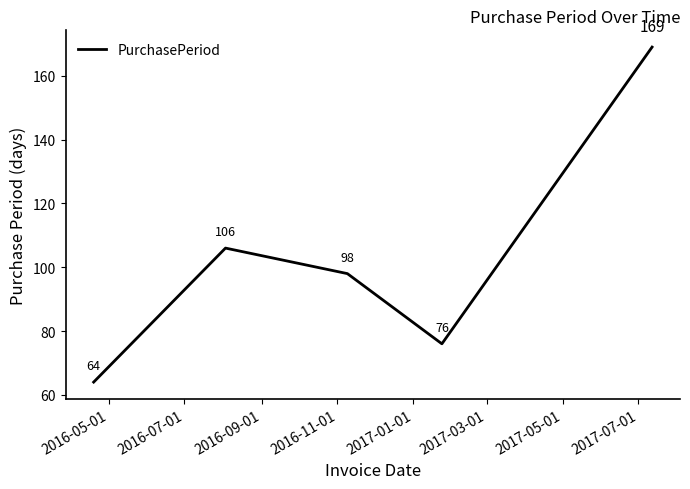

What is the maximum value shown in the chart?

169